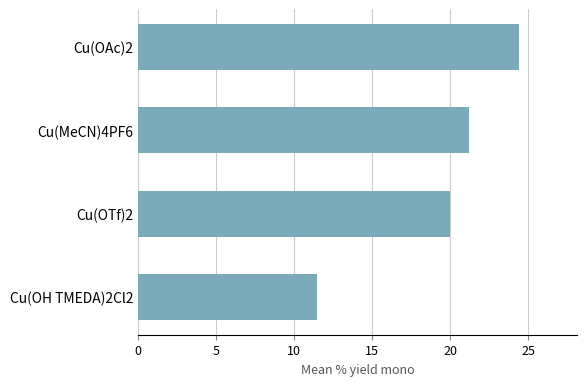

What is the average value?

19.3